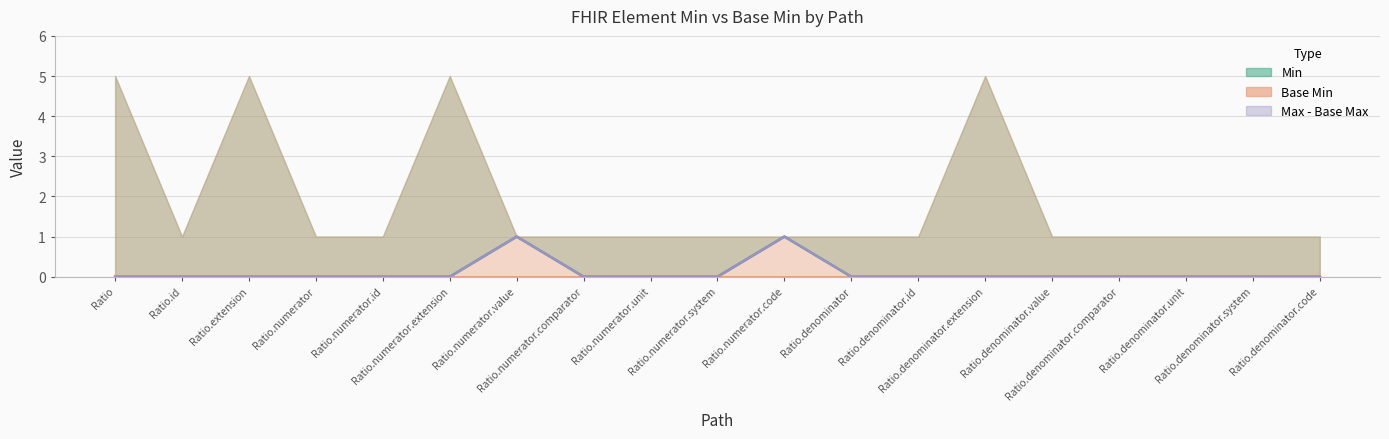

Where is the first local maximum?

Ratio.numerator.value